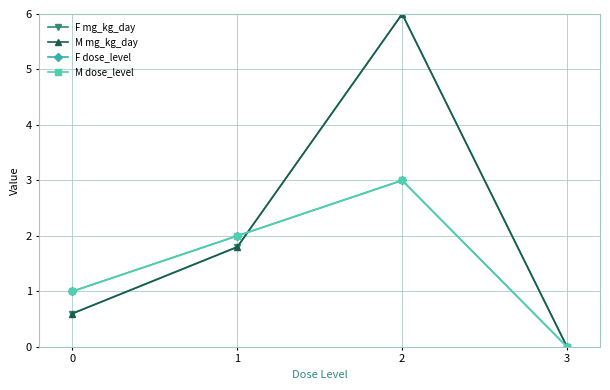

List the series in order of their peak value, lowest first.

F dose_level, M dose_level, F mg_kg_day, M mg_kg_day